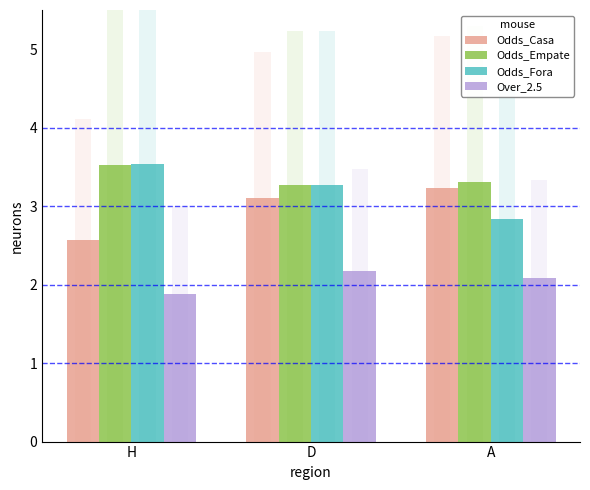

What is the minimum value for Odds_Fora?

2.8